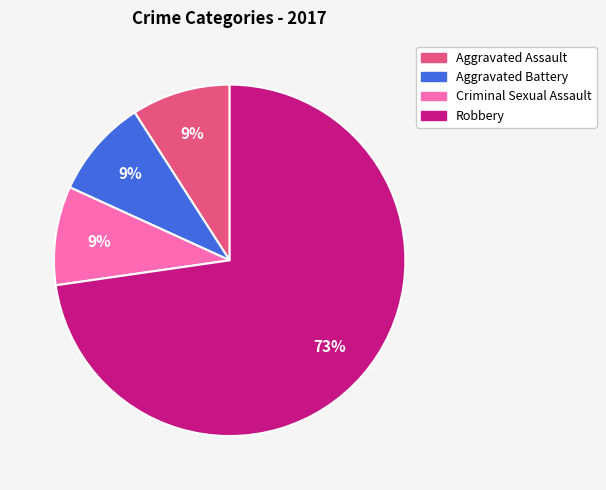

To the nearest percent, what is the difference between the largest and smallest slice percentages?

64%